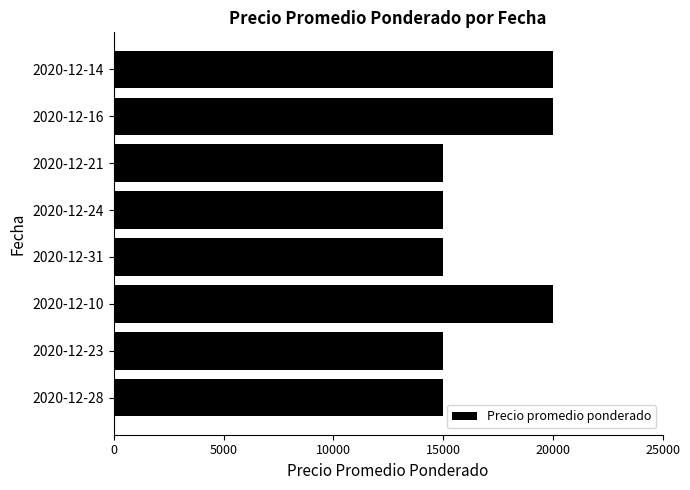

Reading top to bottom, list all the values displayed in this chart.

2020-12-14=20000	2020-12-16=20000	2020-12-21=15000	2020-12-24=15000	2020-12-31=15000	2020-12-10=20000	2020-12-23=15000	2020-12-28=15000